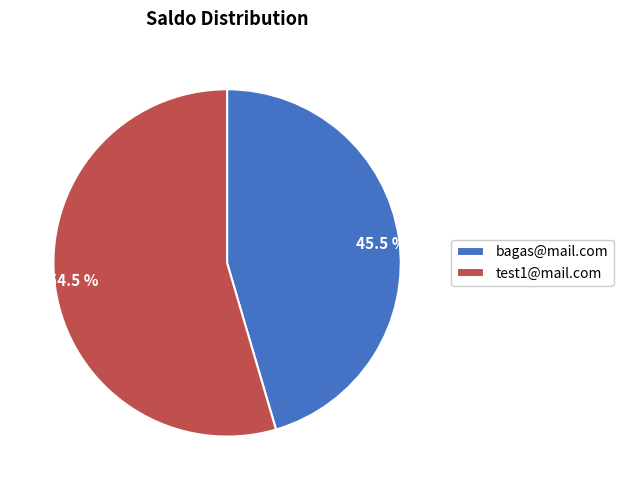

To the nearest percent, what is the combined percentage of bagas@mail.com and test1@mail.com?

100%